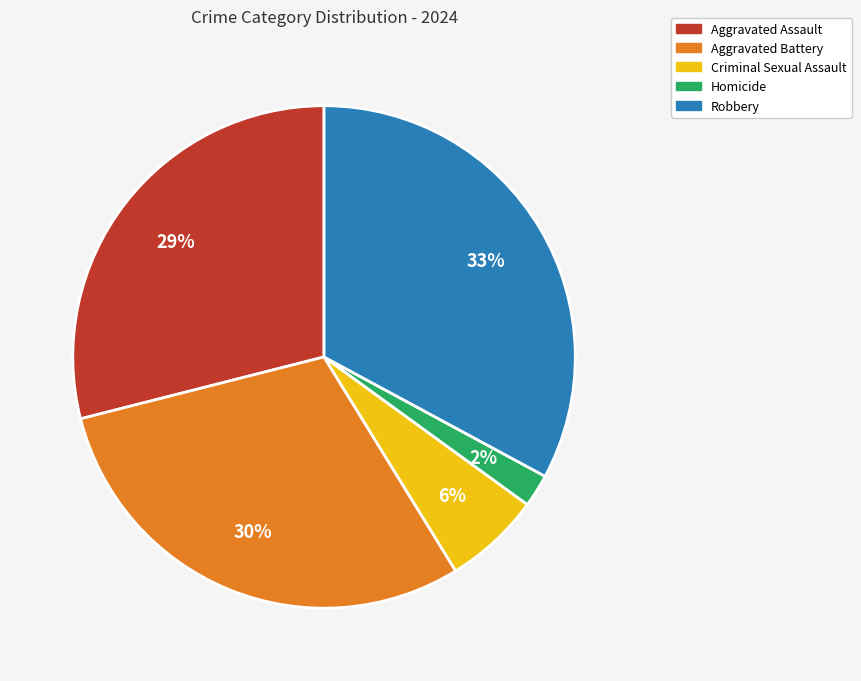

Which has a higher value, Robbery or Criminal Sexual Assault?

Robbery